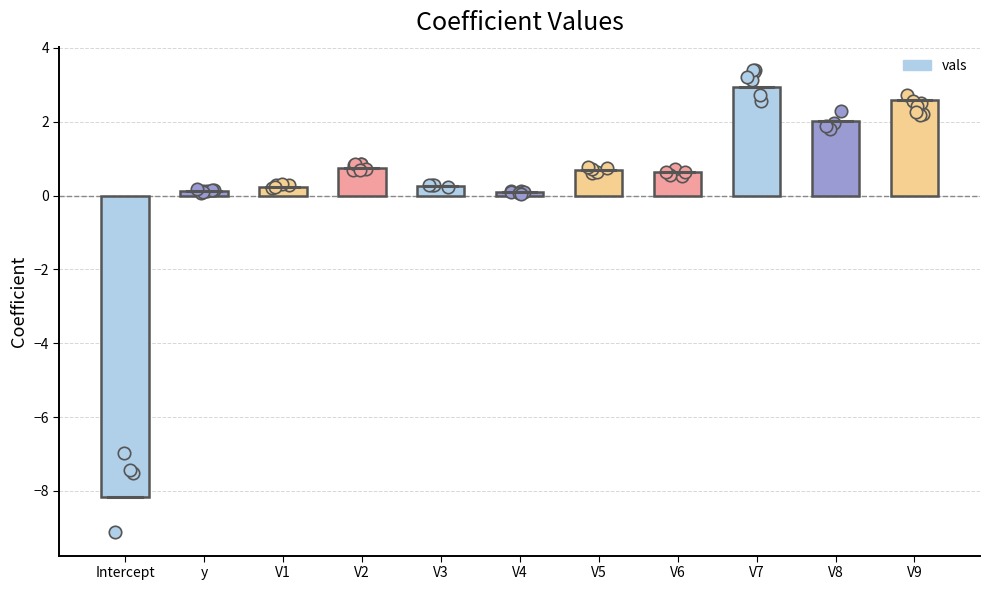

Which has a higher value, V9 or V4?

V9